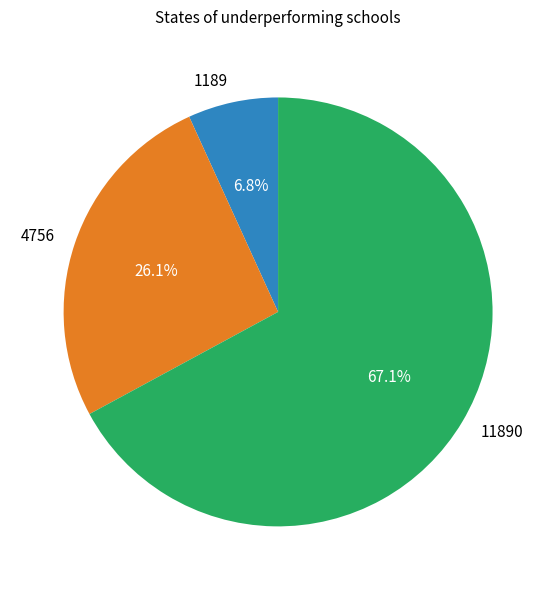

What is the ratio of the value at 11890 to the value at 4756?

2.6